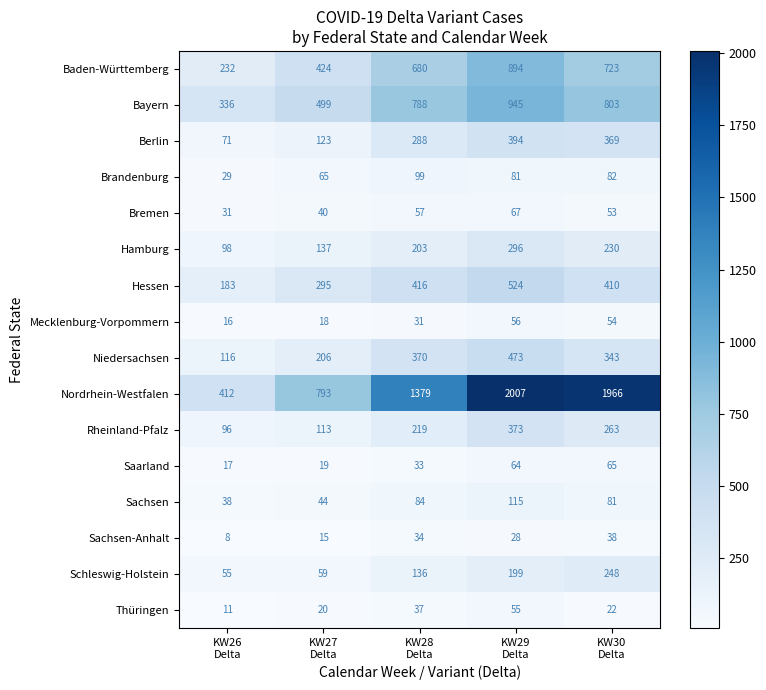

At how many categories does at least one series exceed 545?

4